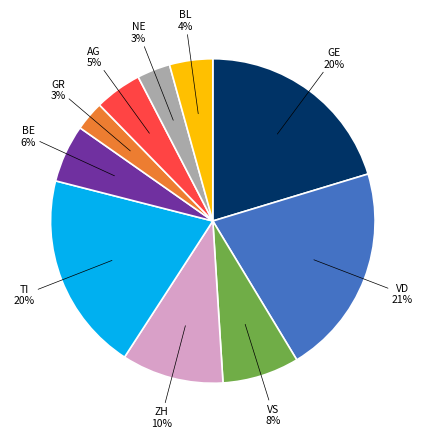

To the nearest percent, what is the difference between the largest and smallest slice percentages?

18%